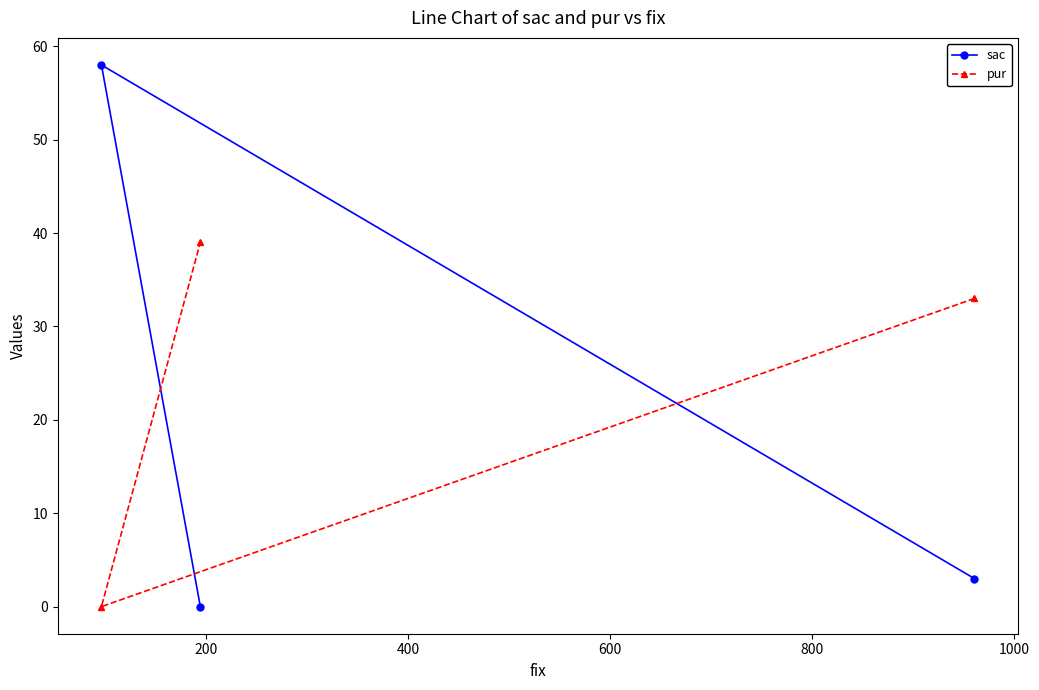

Rank the series by their average value, from highest to lowest.

pur, sac